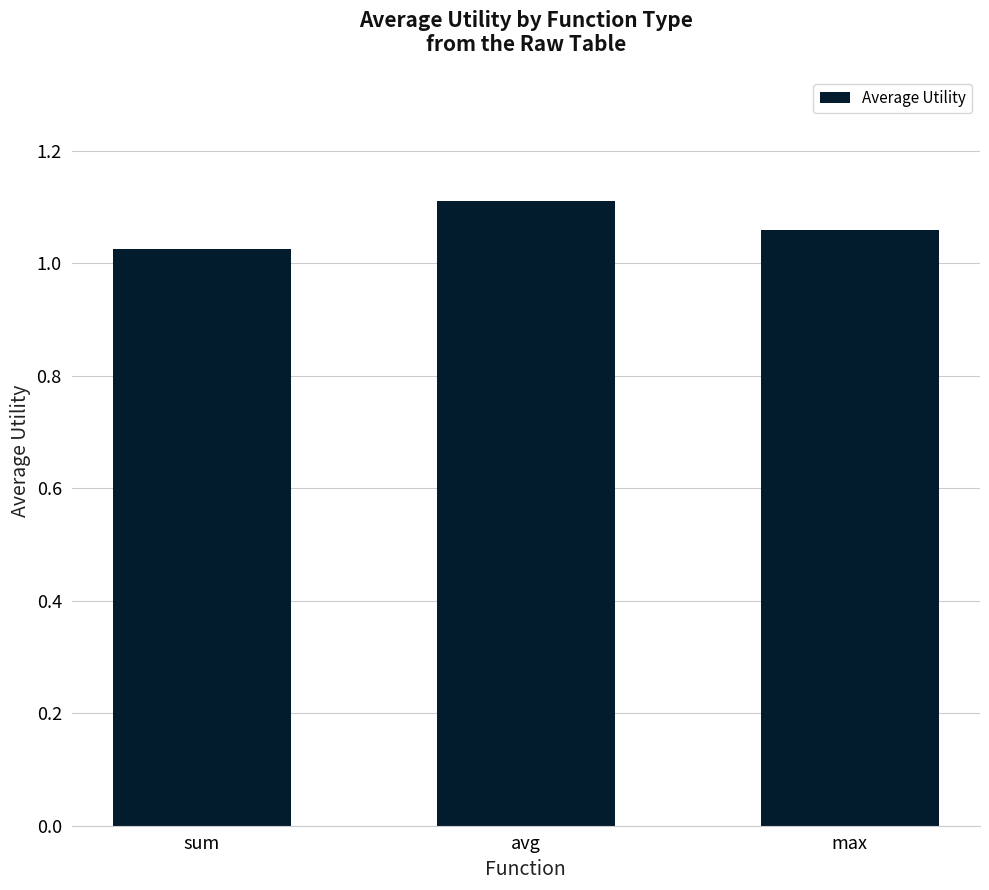

List the labels in order of value, smallest first.

sum, max, avg